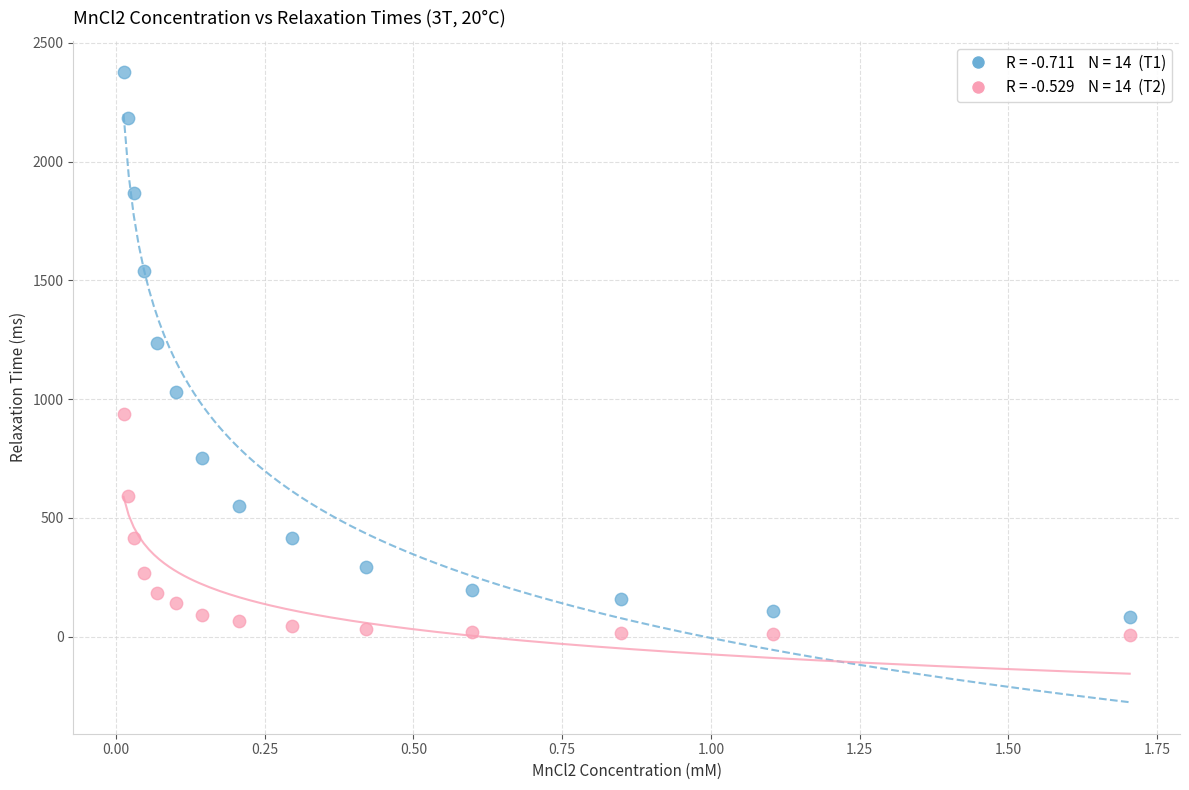

Across all series, what Y value is closest to 1192?

1237.0